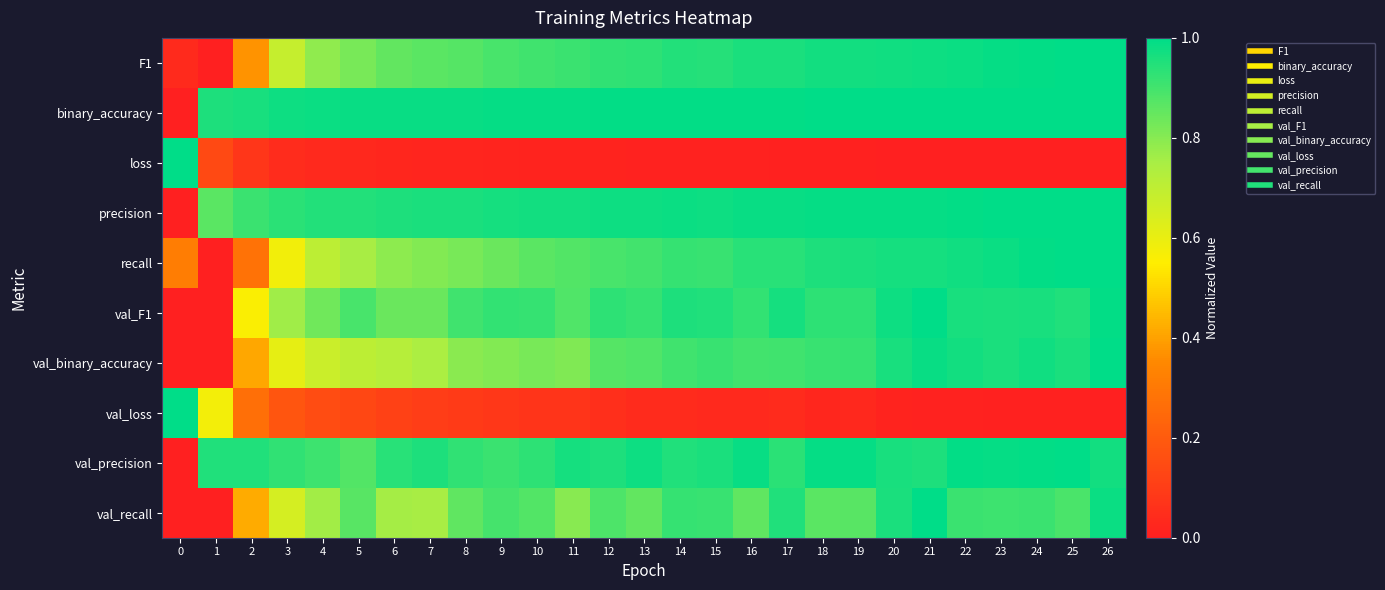

Reading left to right, list all the values displayed in this chart.

F1: 0=0.0	1=0.0	2=0.4	3=0.7	4=0.8	5=0.8	6=0.9	7=0.9	8=0.9	9=0.9	10=0.9	11=0.9	12=0.9	13=0.9	14=0.9	15=0.9	16=1.0	17=1.0	18=1.0	19=1.0	20=1.0	21=1.0	22=1.0	23=1.0	24=1.0	25=1.0	26=1.0
binary_accuracy: 0=0.0	1=1.0	2=1.0	3=1.0	4=1.0	5=1.0	6=1.0	7=1.0	8=1.0	9=1.0	10=1.0	11=1.0	12=1.0	13=1.0	14=1.0	15=1.0	16=1.0	17=1.0	18=1.0	19=1.0	20=1.0	21=1.0	22=1.0	23=1.0	24=1.0	25=1.0	26=1.0
loss: 0=1.0	1=0.1	2=0.1	3=0.0	4=0.0	5=0.0	6=0.0	7=0.0	8=0.0	9=0.0	10=0.0	11=0.0	12=0.0	13=0.0	14=0.0	15=0.0	16=0.0	17=0.0	18=0.0	19=0.0	20=0.0	21=0.0	22=0.0	23=0.0	24=0.0	25=0.0	26=0.0
precision: 0=0.0	1=0.9	2=0.9	3=0.9	4=0.9	5=0.9	6=1.0	7=1.0	8=1.0	9=1.0	10=1.0	11=1.0	12=1.0	13=1.0	14=1.0	15=1.0	16=1.0	17=1.0	18=1.0	19=1.0	20=1.0	21=1.0	22=1.0	23=1.0	24=1.0	25=1.0	26=1.0
recall: 0=0.3	1=0.0	2=0.3	3=0.6	4=0.7	5=0.8	6=0.8	7=0.8	8=0.8	9=0.8	10=0.9	11=0.9	12=0.9	13=0.9	14=0.9	15=0.9	16=0.9	17=0.9	18=1.0	19=1.0	20=1.0	21=1.0	22=1.0	23=1.0	24=1.0	25=1.0	26=1.0
val_F1: 0=0.0	1=0.0	2=0.6	3=0.8	4=0.8	5=0.9	6=0.8	7=0.8	8=0.9	9=0.9	10=0.9	11=0.9	12=0.9	13=0.9	14=1.0	15=1.0	16=0.9	17=1.0	18=0.9	19=0.9	20=1.0	21=1.0	22=1.0	23=1.0	24=1.0	25=1.0	26=1.0
val_binary_accuracy: 0=0.0	1=0.0	2=0.4	3=0.6	4=0.7	5=0.7	6=0.7	7=0.7	8=0.8	9=0.8	10=0.8	11=0.8	12=0.9	13=0.9	14=0.9	15=0.9	16=0.9	17=0.9	18=0.9	19=0.9	20=1.0	21=1.0	22=1.0	23=1.0	24=1.0	25=1.0	26=1.0
val_loss: 0=1.0	1=0.6	2=0.3	3=0.2	4=0.1	5=0.1	6=0.1	7=0.1	8=0.1	9=0.1	10=0.1	11=0.1	12=0.1	13=0.0	14=0.0	15=0.0	16=0.0	17=0.0	18=0.0	19=0.0	20=0.0	21=0.0	22=0.0	23=0.0	24=0.0	25=0.0	26=0.0
val_precision: 0=0.0	1=1.0	2=1.0	3=0.9	4=0.9	5=0.9	6=0.9	7=1.0	8=0.9	9=0.9	10=0.9	11=1.0	12=1.0	13=1.0	14=1.0	15=1.0	16=1.0	17=0.9	18=1.0	19=1.0	20=1.0	21=1.0	22=1.0	23=1.0	24=1.0	25=1.0	26=1.0
val_recall: 0=0.0	1=0.0	2=0.4	3=0.7	4=0.8	5=0.9	6=0.8	7=0.8	8=0.9	9=0.9	10=0.9	11=0.8	12=0.9	13=0.9	14=0.9	15=0.9	16=0.9	17=1.0	18=0.9	19=0.9	20=1.0	21=1.0	22=0.9	23=0.9	24=0.9	25=0.9	26=1.0